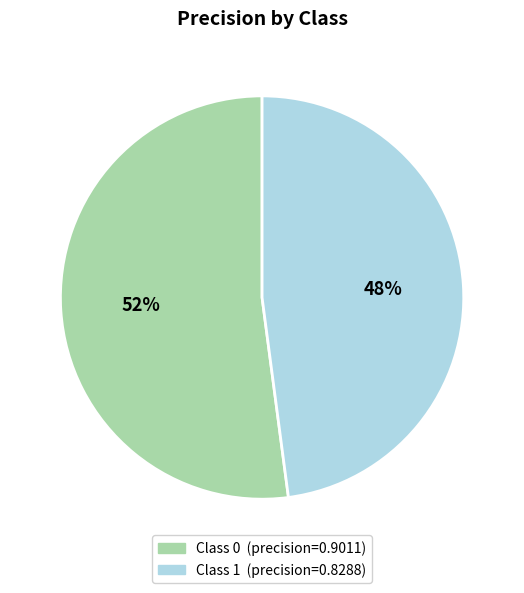

To the nearest percent, what is the average slice percentage?

50%